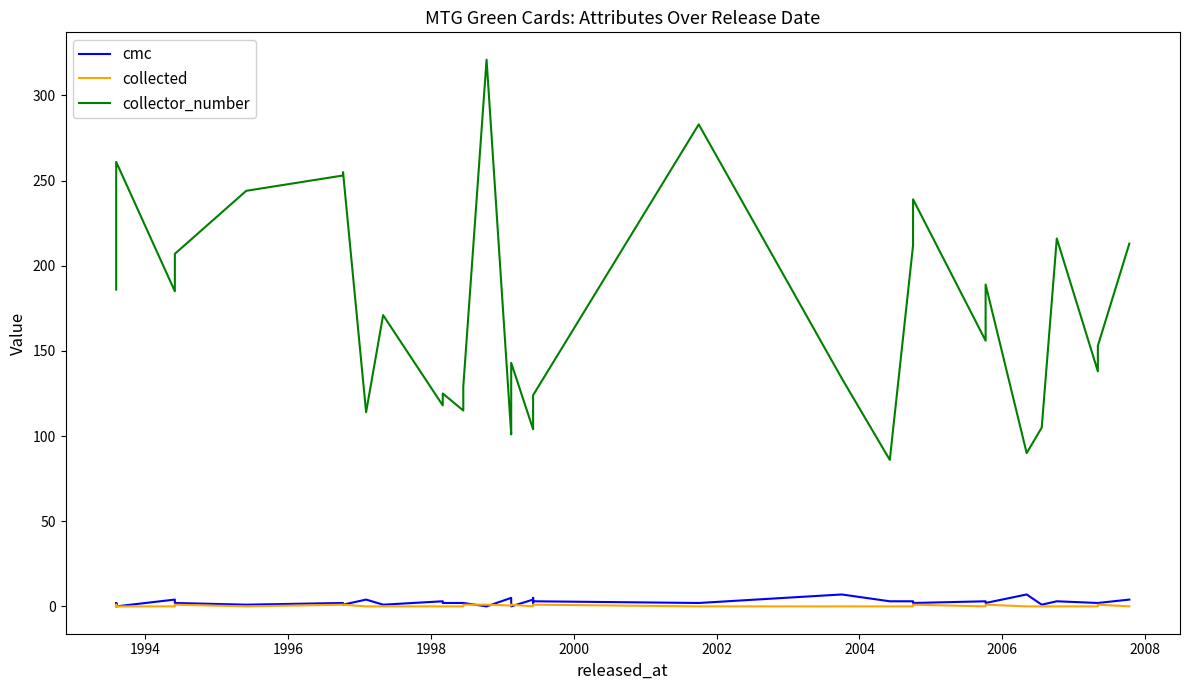

How many times do collected and cmc cross each other?

3